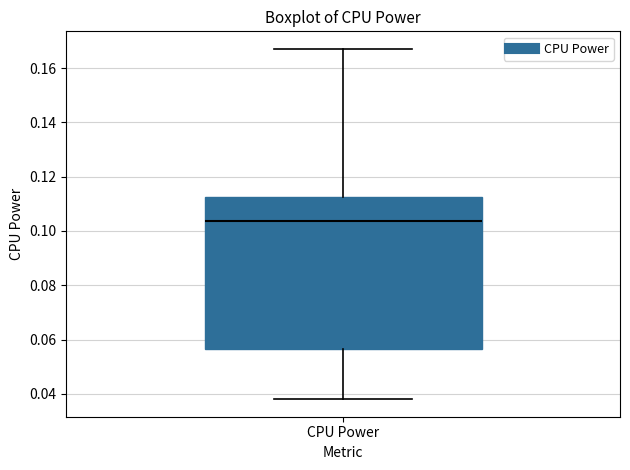

Read this box plot against the y-axis: the position of the median line, the range covered by the box, and the ends of both whiskers. The values are not printed on the chart, so give them approximately, as read against the axis.

median 0.104, box 0.056 to 0.112, whiskers 0.038 to 0.168